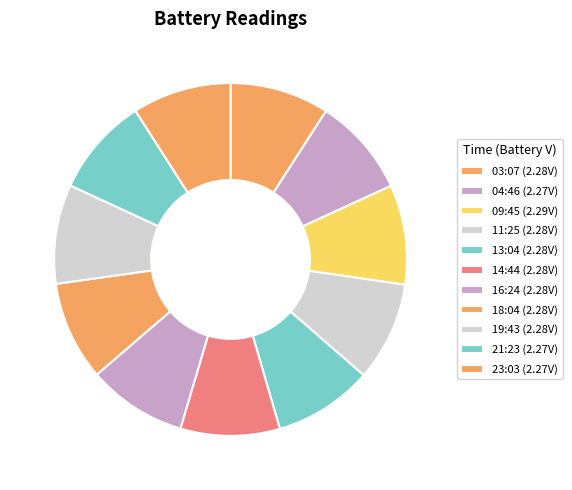

What is the largest slice in the pie chart?

09:45